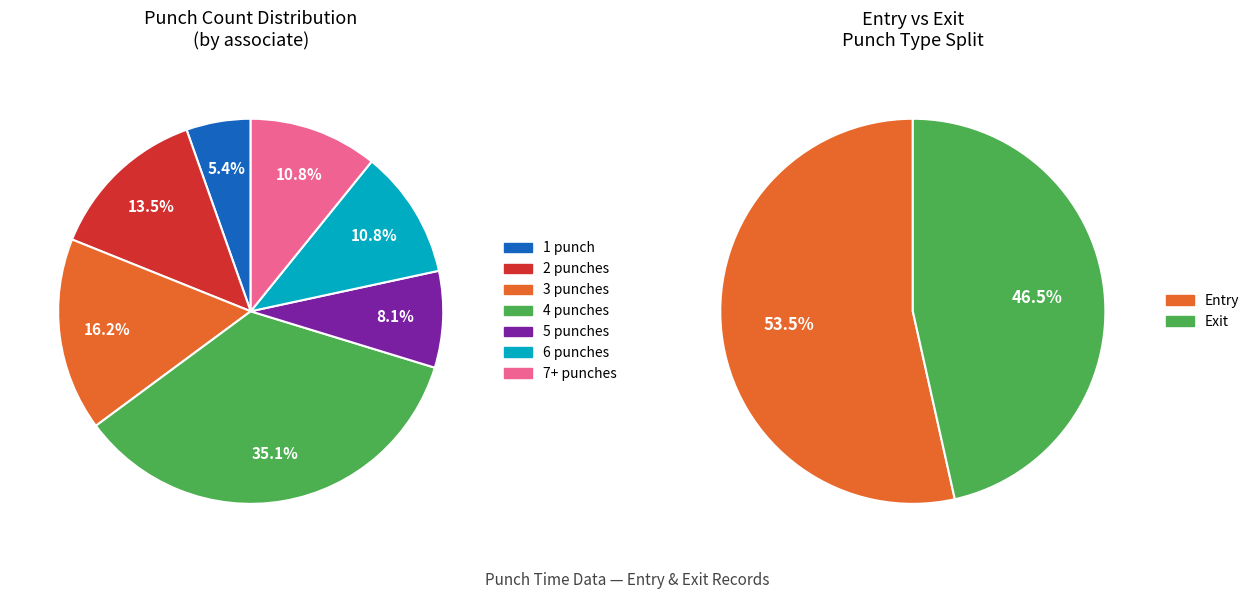

Which series has the widest spread of values?

Entry